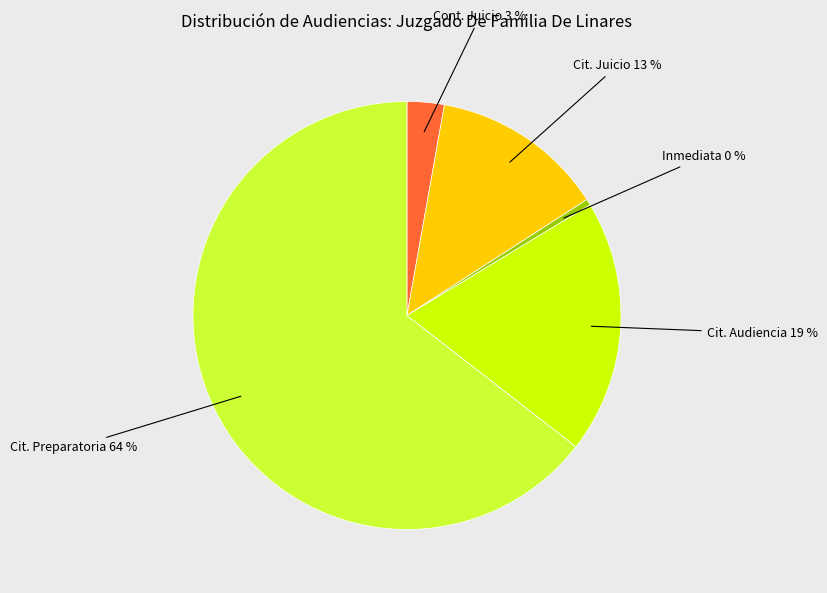

To the nearest percent, what is the average slice percentage?

20%